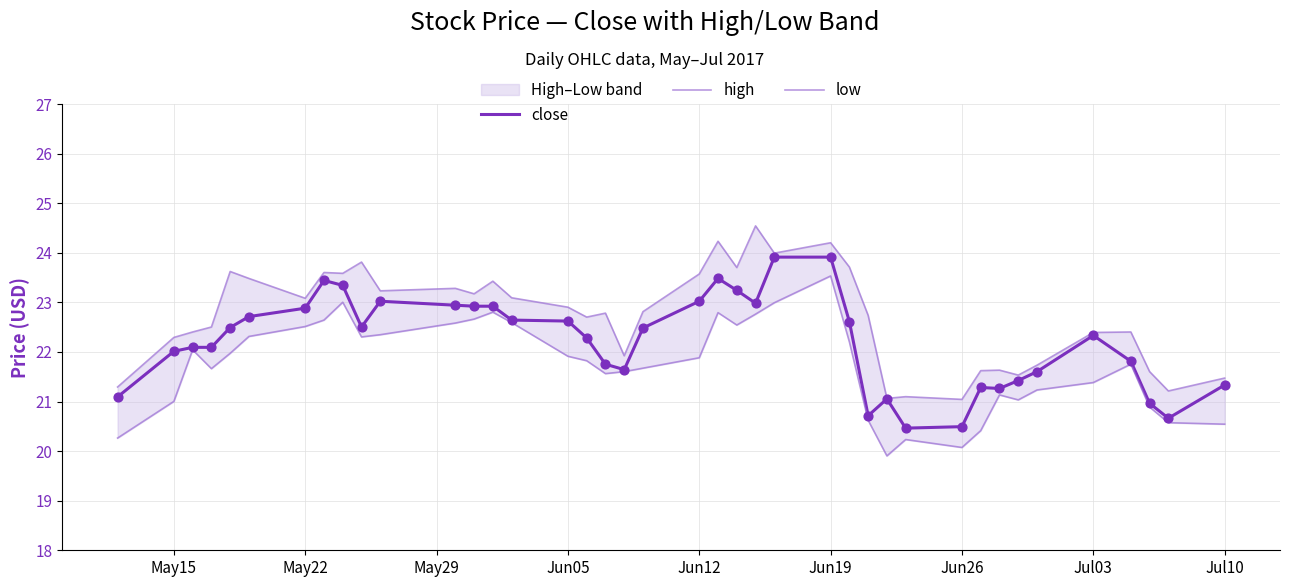

What is the maximum value for close?

23.9